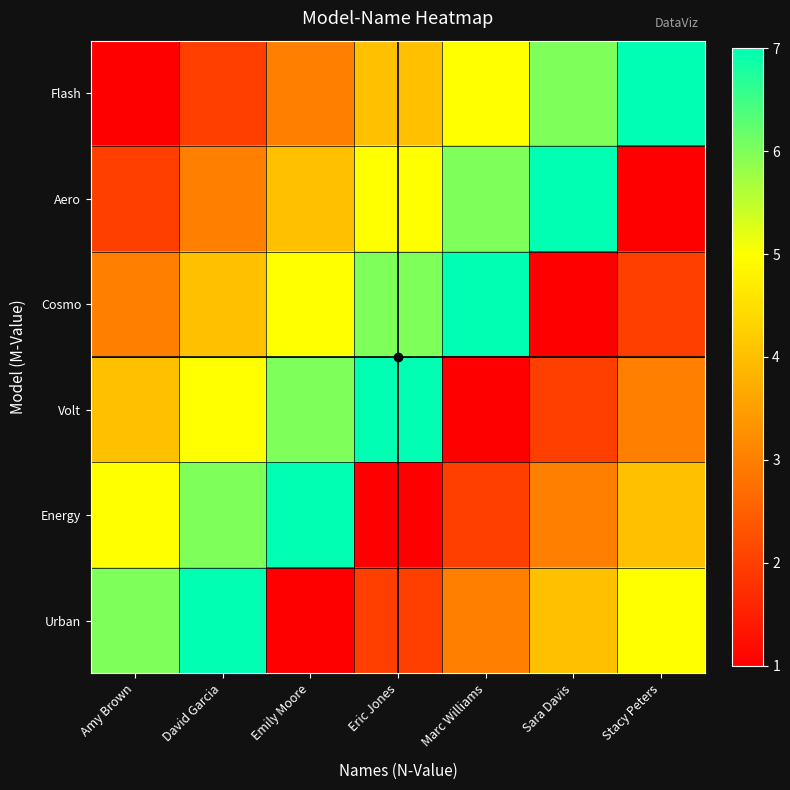

Which has a higher value, Marc Williams or Sara Davis?

Sara Davis